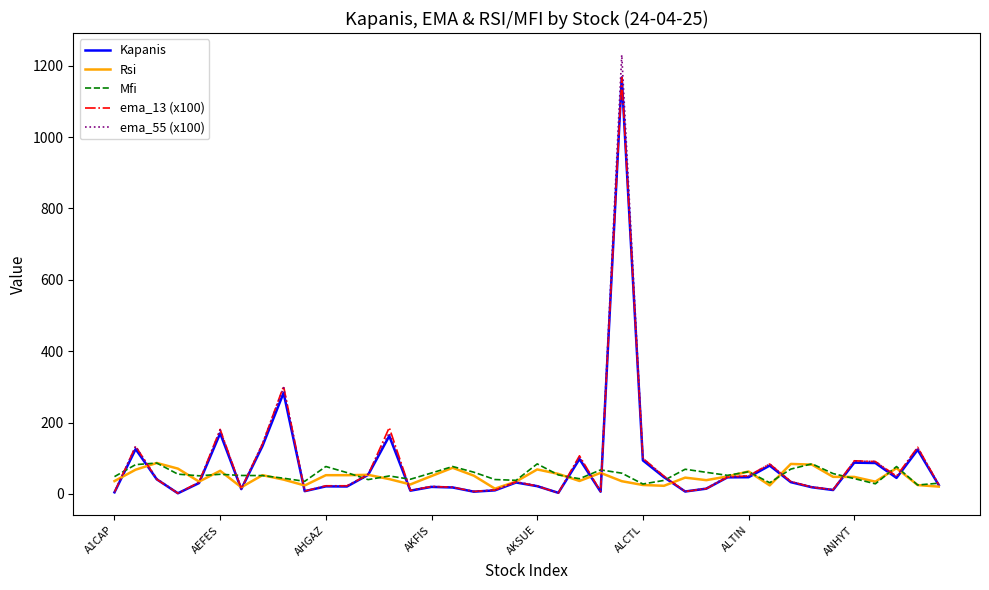

Which series has the largest range (max minus min)?

ema_55 (x100)